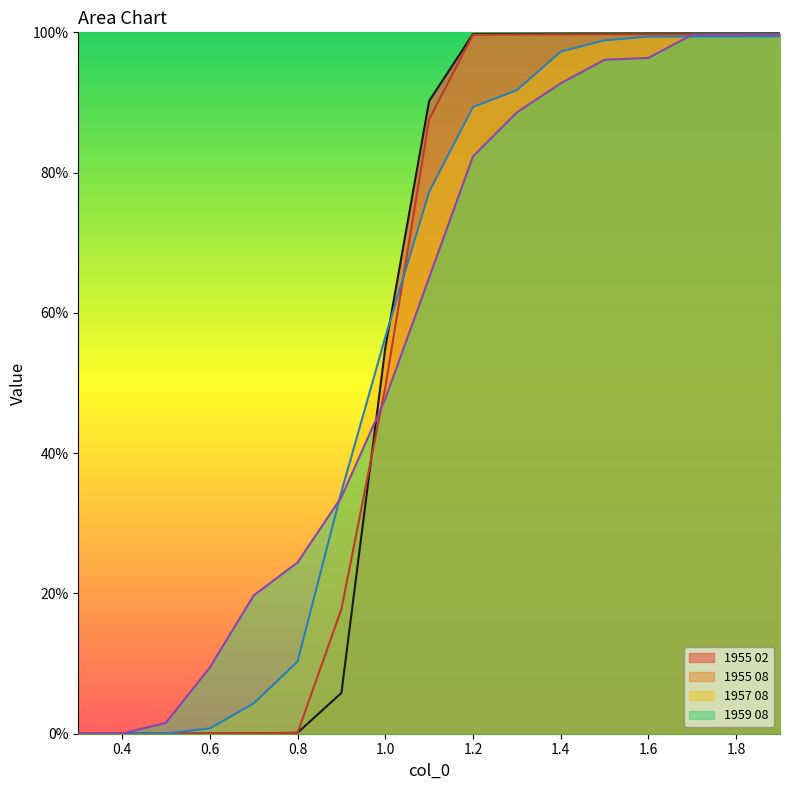

How many lines are shown in the chart?

4